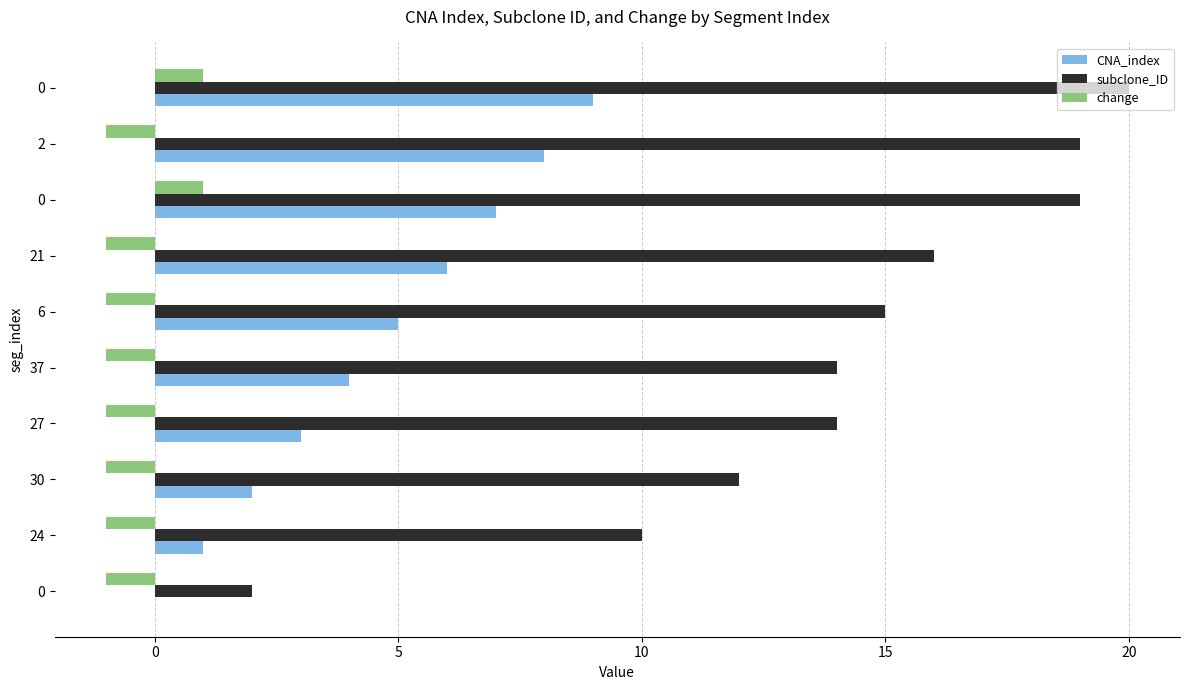

What are all the series names shown in the legend?

CNA_index, subclone_ID, change